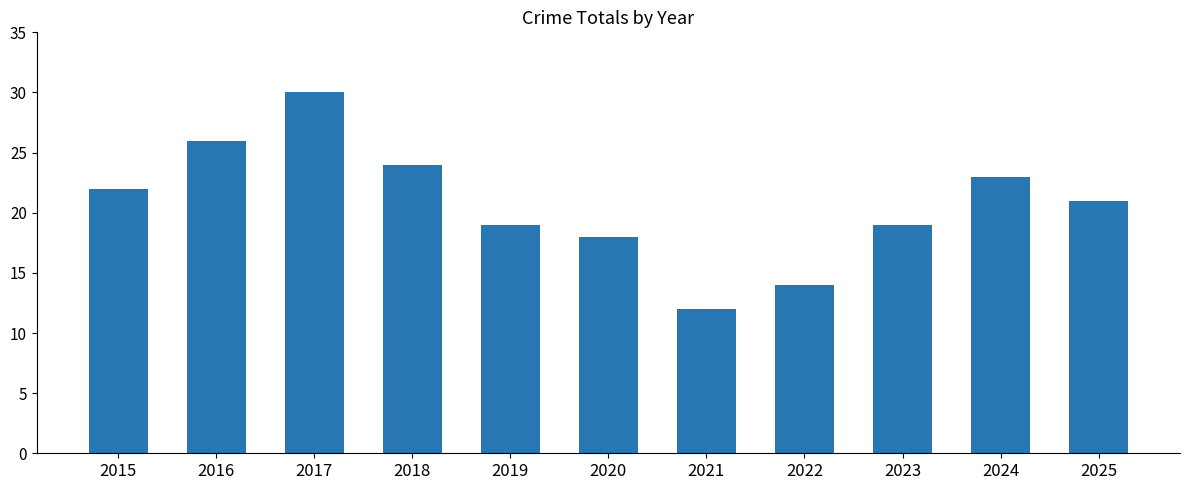

What is the difference between the values at 2022 and 2018?

10